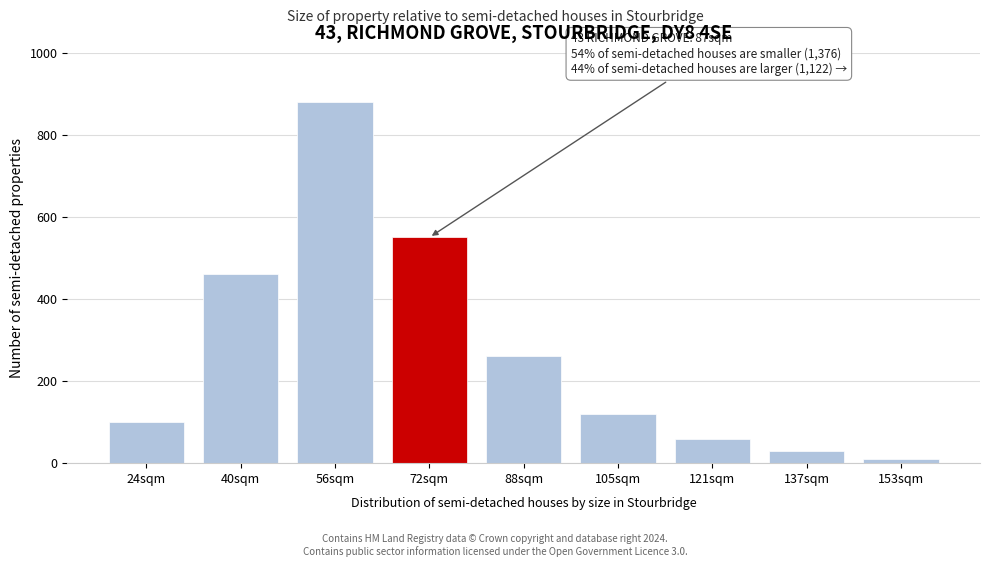

Reading left to right, what are all the values shown in this chart?

100	460	880	550	260	120	60	30	10